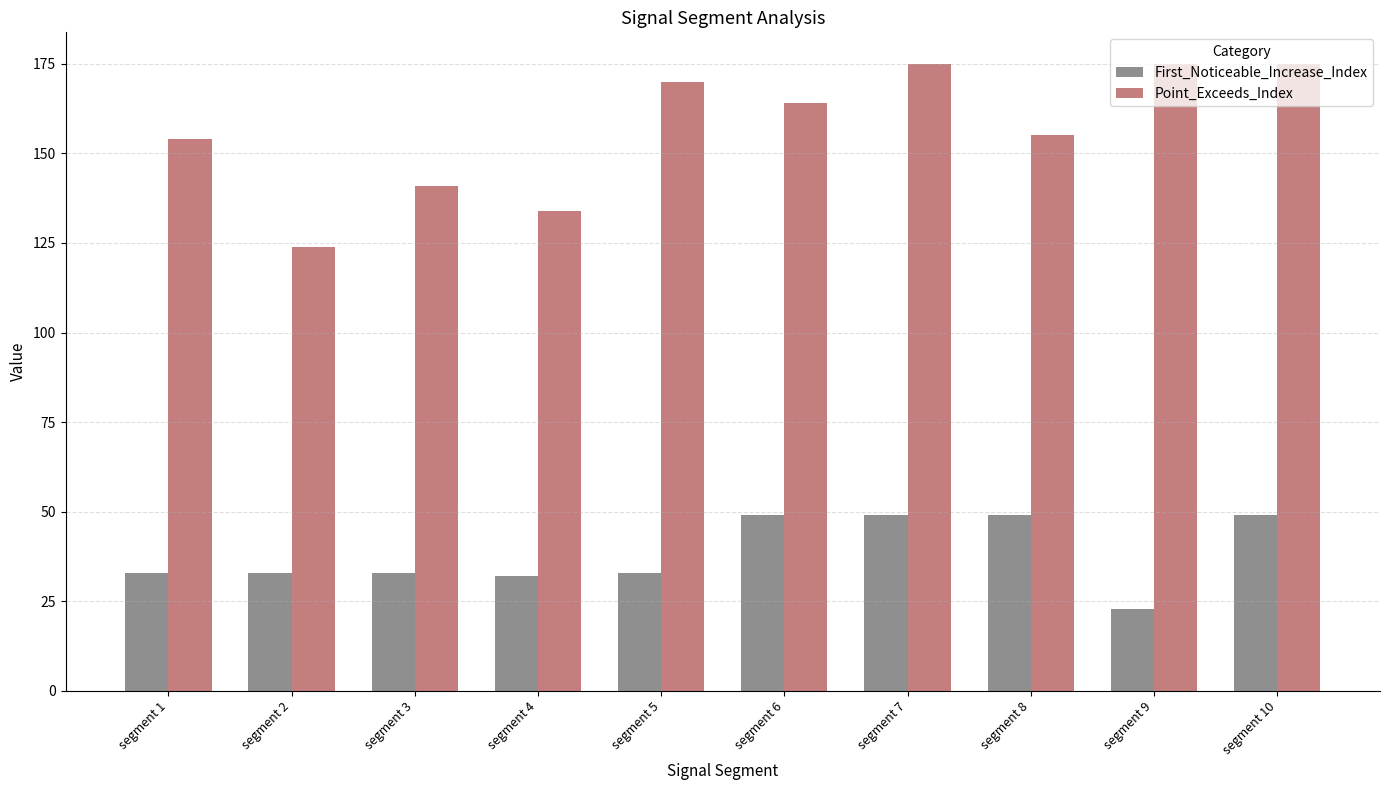

What are all the series names shown in the legend?

First_Noticeable_Increase_Index, Point_Exceeds_Index